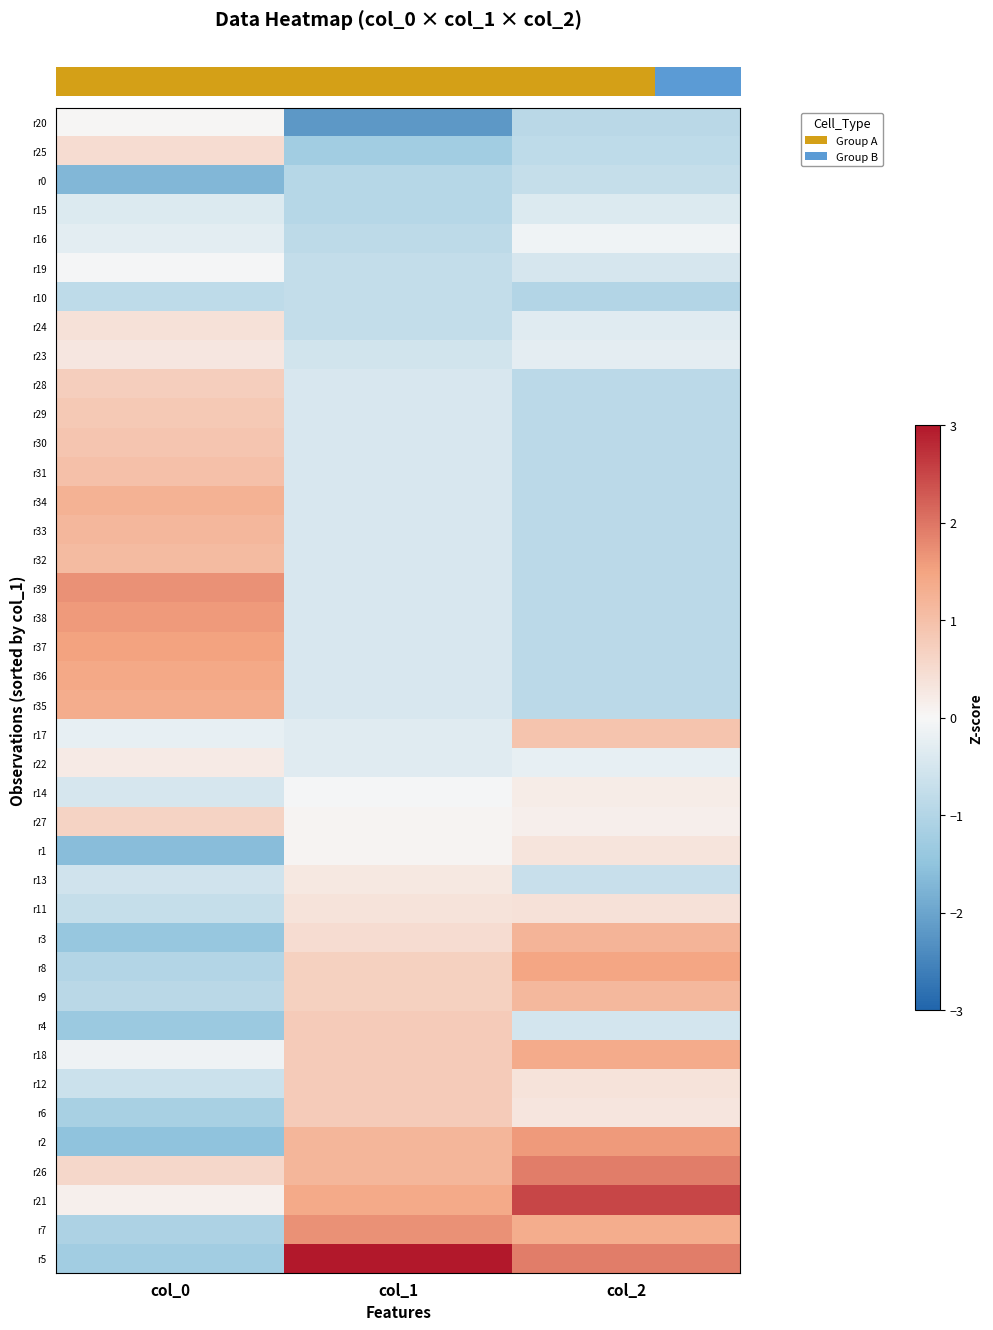

Reading right to left, what are all the values shown in this chart?

row_0: -0.9	-2.2	0.0
row_1: -0.8	-1.3	0.5
row_2: -0.7	-1.0	-1.7
row_3: -0.4	-1.0	-0.4
row_4: -0.1	-0.9	-0.3
row_5: -0.5	-0.8	-0.0
row_6: -1.0	-0.8	-0.8
row_7: -0.3	-0.8	0.4
row_8: -0.3	-0.5	0.3
row_9: -0.9	-0.4	0.7
row_10: -0.9	-0.4	0.8
row_11: -0.9	-0.4	0.9
row_12: -0.9	-0.4	1.0
row_13: -0.9	-0.4	1.3
row_14: -0.9	-0.4	1.2
row_15: -0.9	-0.4	1.1
row_16: -0.9	-0.4	1.7
row_17: -0.9	-0.4	1.6
row_18: -0.9	-0.4	1.5
row_19: -0.9	-0.4	1.4
row_20: -0.9	-0.4	1.3
row_21: 0.9	-0.3	-0.2
row_22: -0.2	-0.3	0.2
row_23: 0.2	-0.0	-0.5
row_24: 0.2	0.1	0.6
row_25: 0.3	0.1	-1.6
row_26: -0.7	0.3	-0.6
row_27: 0.4	0.4	-0.7
row_28: 1.2	0.5	-1.4
row_29: 1.5	0.7	-1.0
row_30: 1.1	0.7	-0.9
row_31: -0.5	0.8	-1.3
row_32: 1.4	0.8	-0.1
row_33: 0.4	0.8	-0.6
row_34: 0.3	0.8	-1.2
row_35: 1.6	1.2	-1.5
row_36: 1.9	1.2	0.6
row_37: 2.5	1.4	0.1
row_38: 1.3	1.7	-1.1
row_39: 1.9	3.9	-1.3